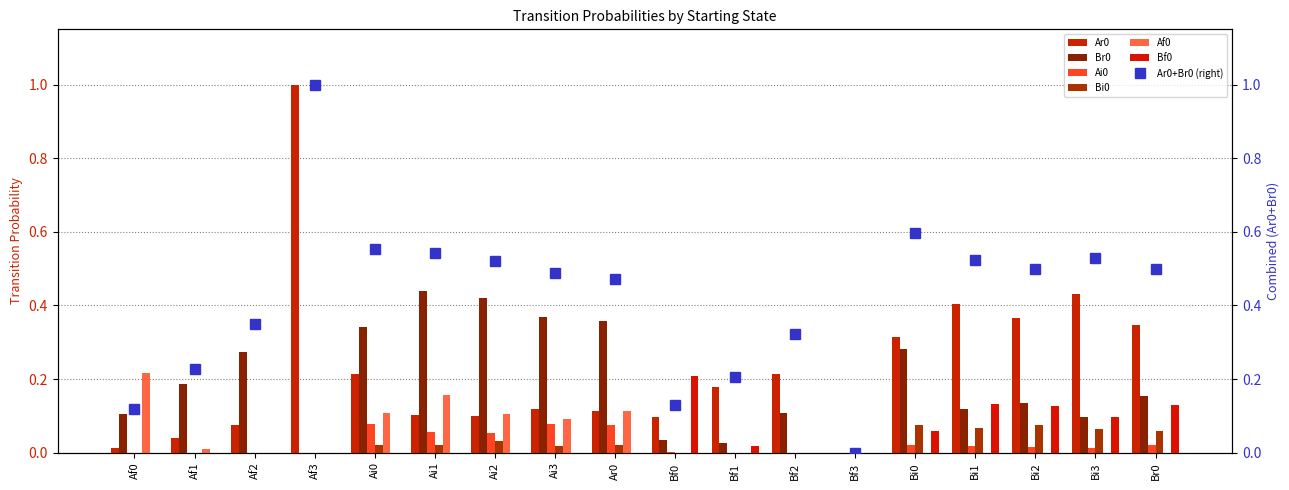

Rank the series by their maximum value, from lowest to highest.

Bi0, Ai0, Bf0, Af0, Br0, Ar0